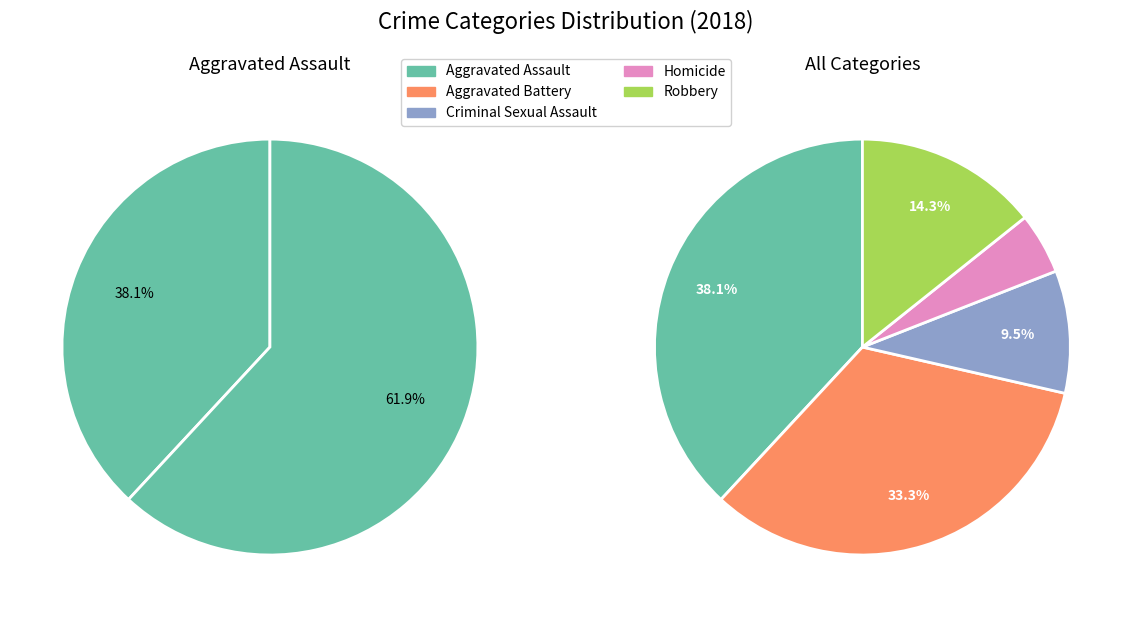

To the nearest percent, what is the average slice percentage?

20%